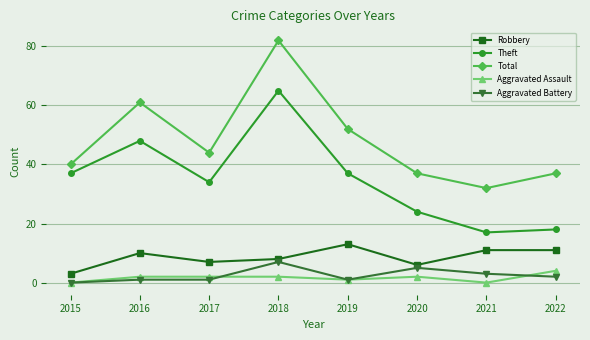

True or false: Aggravated Battery has more than 1 interior local peaks.

True